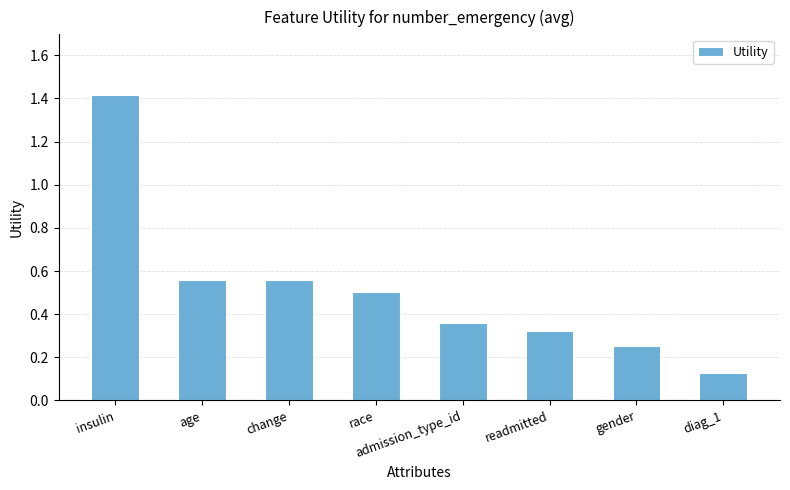

Which has a higher value, race or age?

age